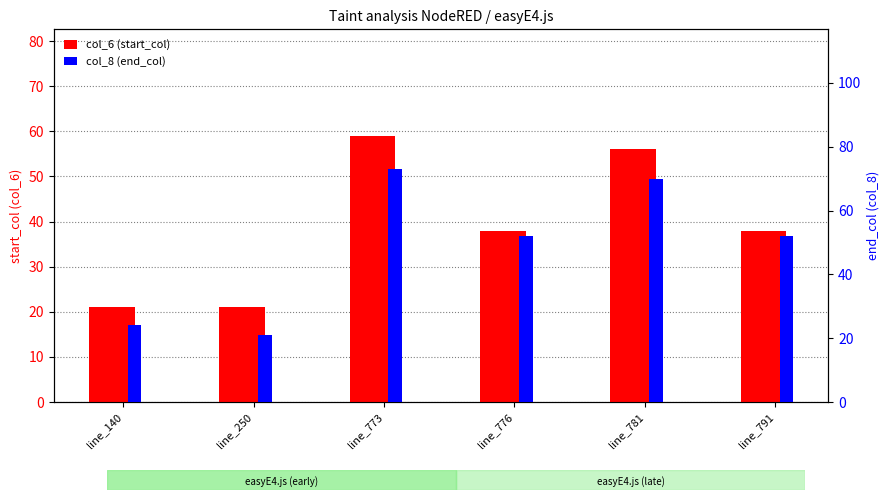

Which series has the largest total across all categories?

col_8 (end_col)